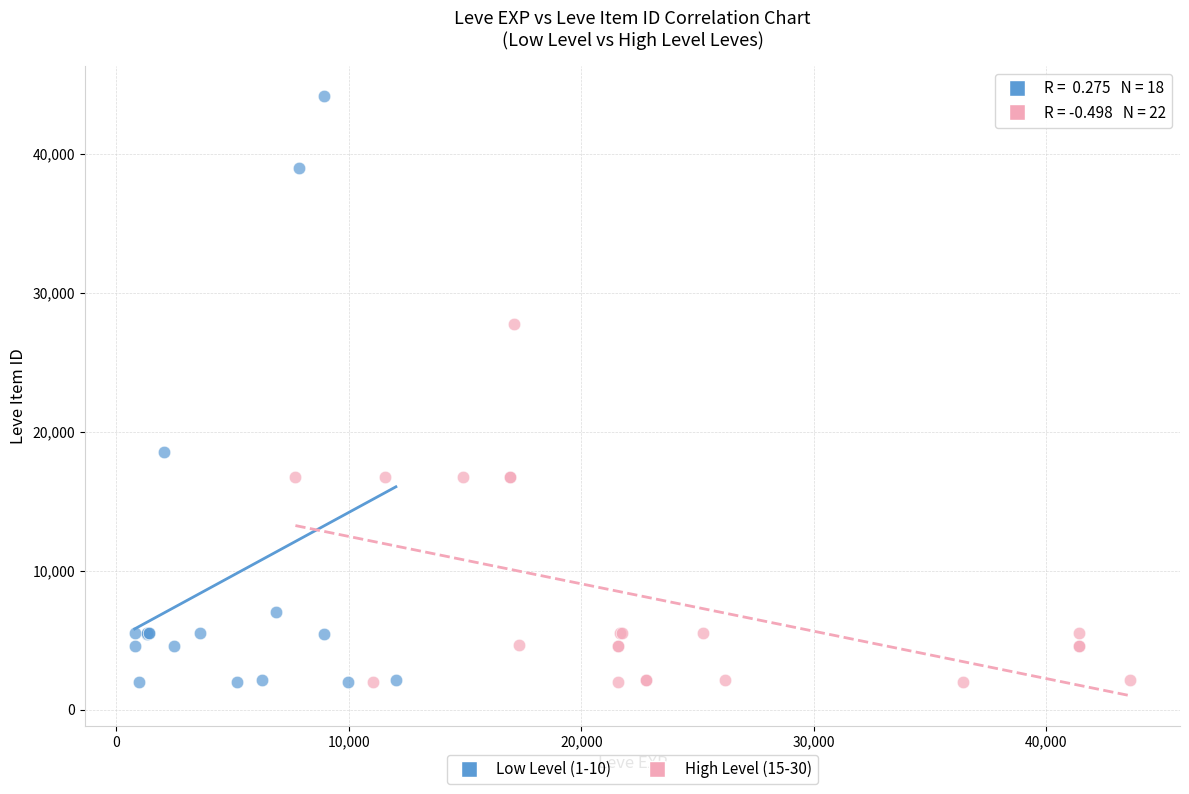

Which series has the widest spread of Y values?

Low Level (1-10)